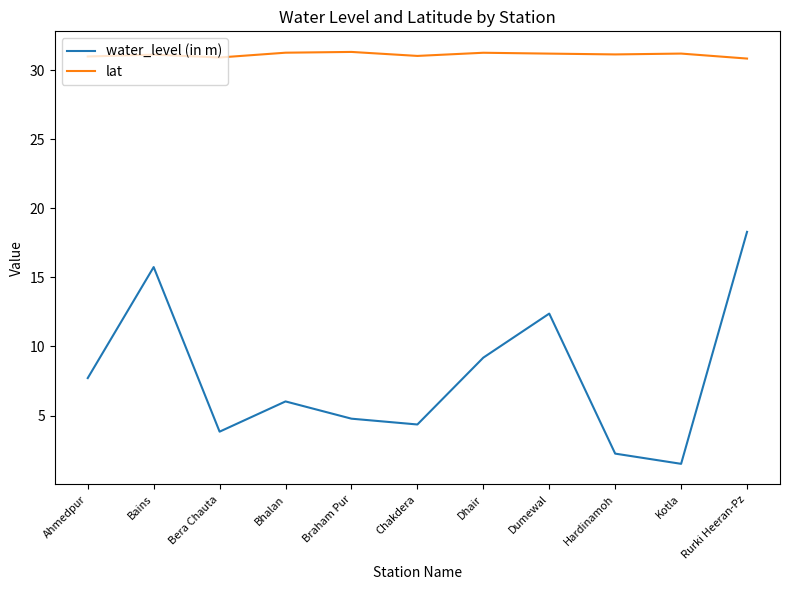

Is this an area chart (filled region under the line)?

No